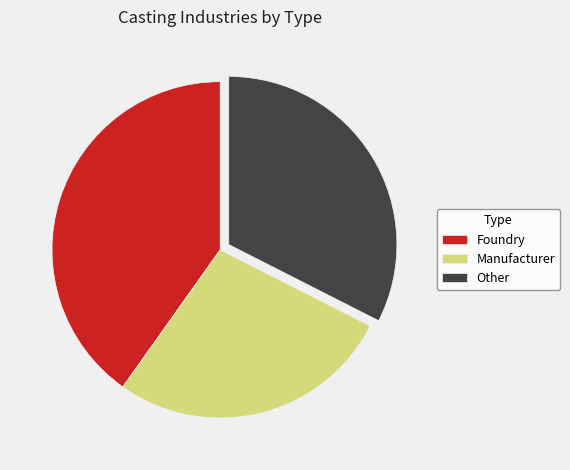

Between Foundry and Manufacturer, which is larger?

Foundry